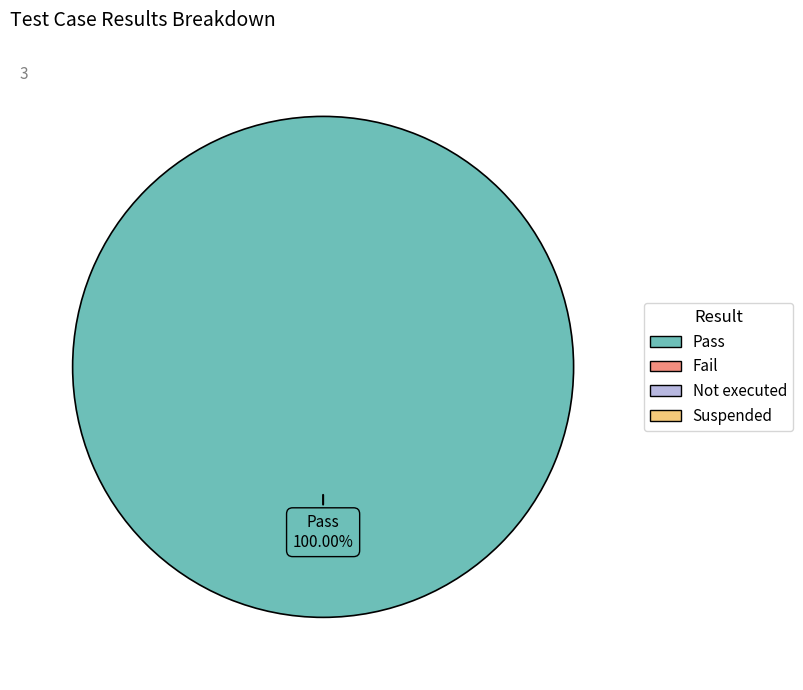

Does any single category account for the majority?

Yes